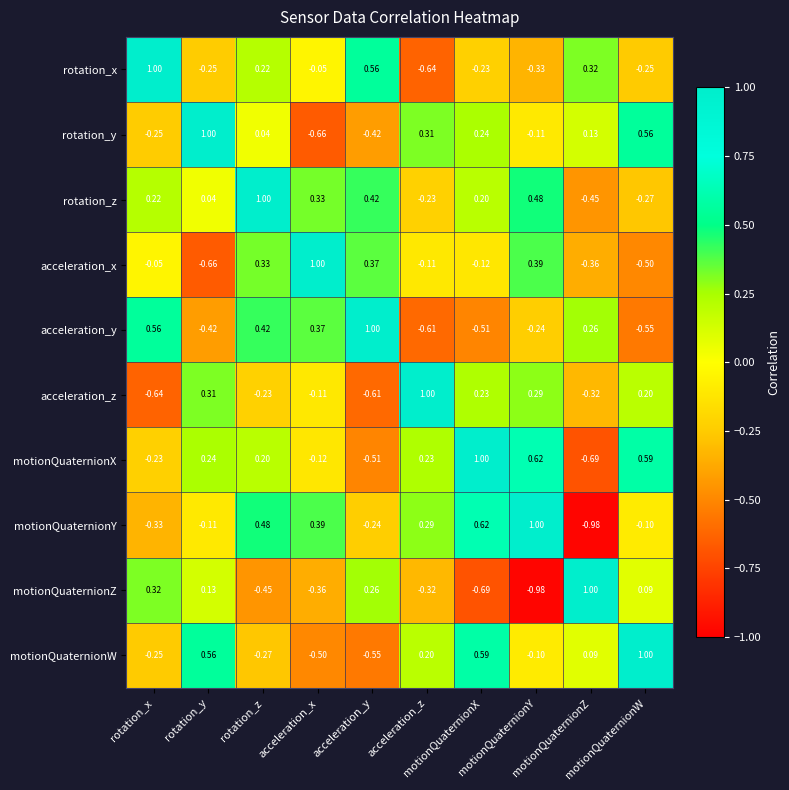

How many data points does each series have?

10